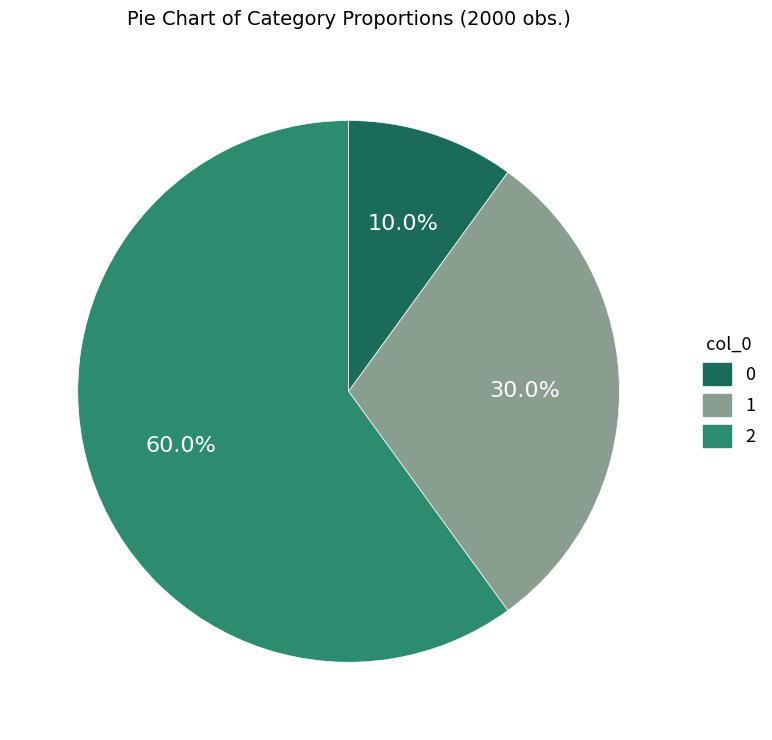

Count the number of slices in the pie.

3